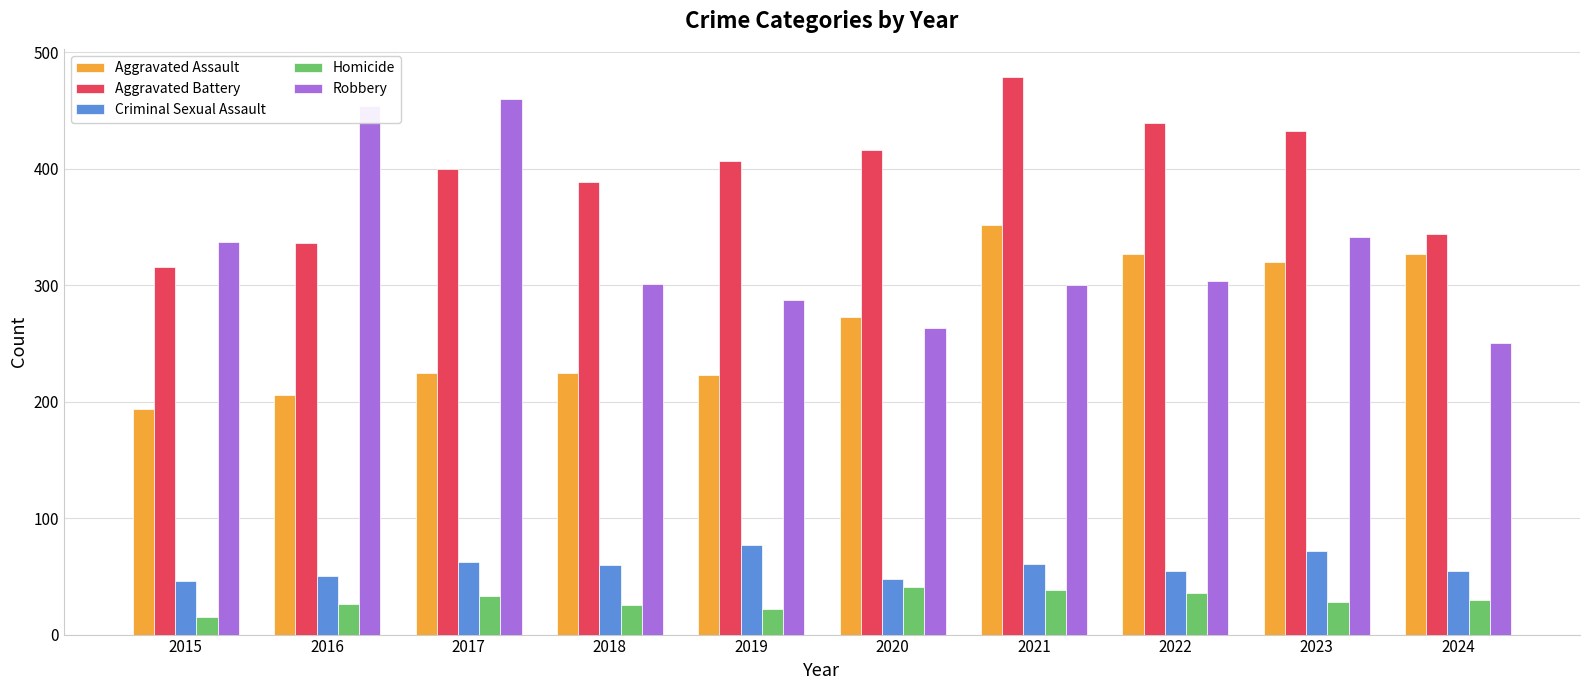

At 2017, list the series in order from largest to smallest.

Robbery, Aggravated Battery, Aggravated Assault, Criminal Sexual Assault, Homicide